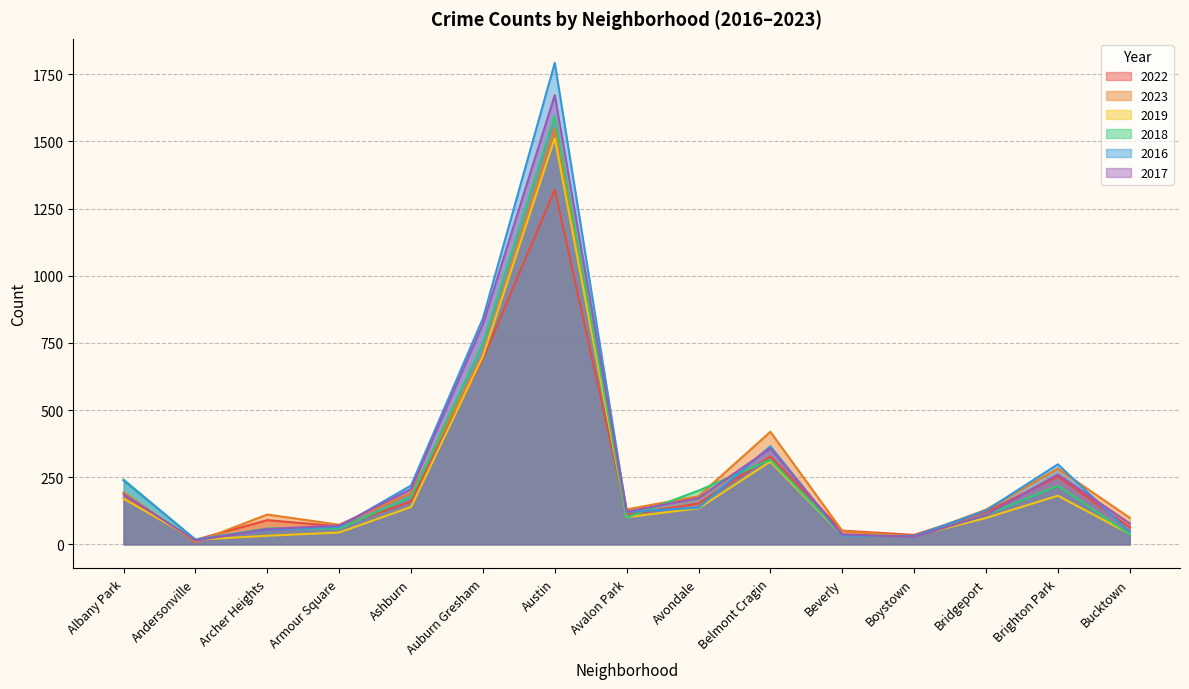

Does the chart have visible grid lines?

Yes